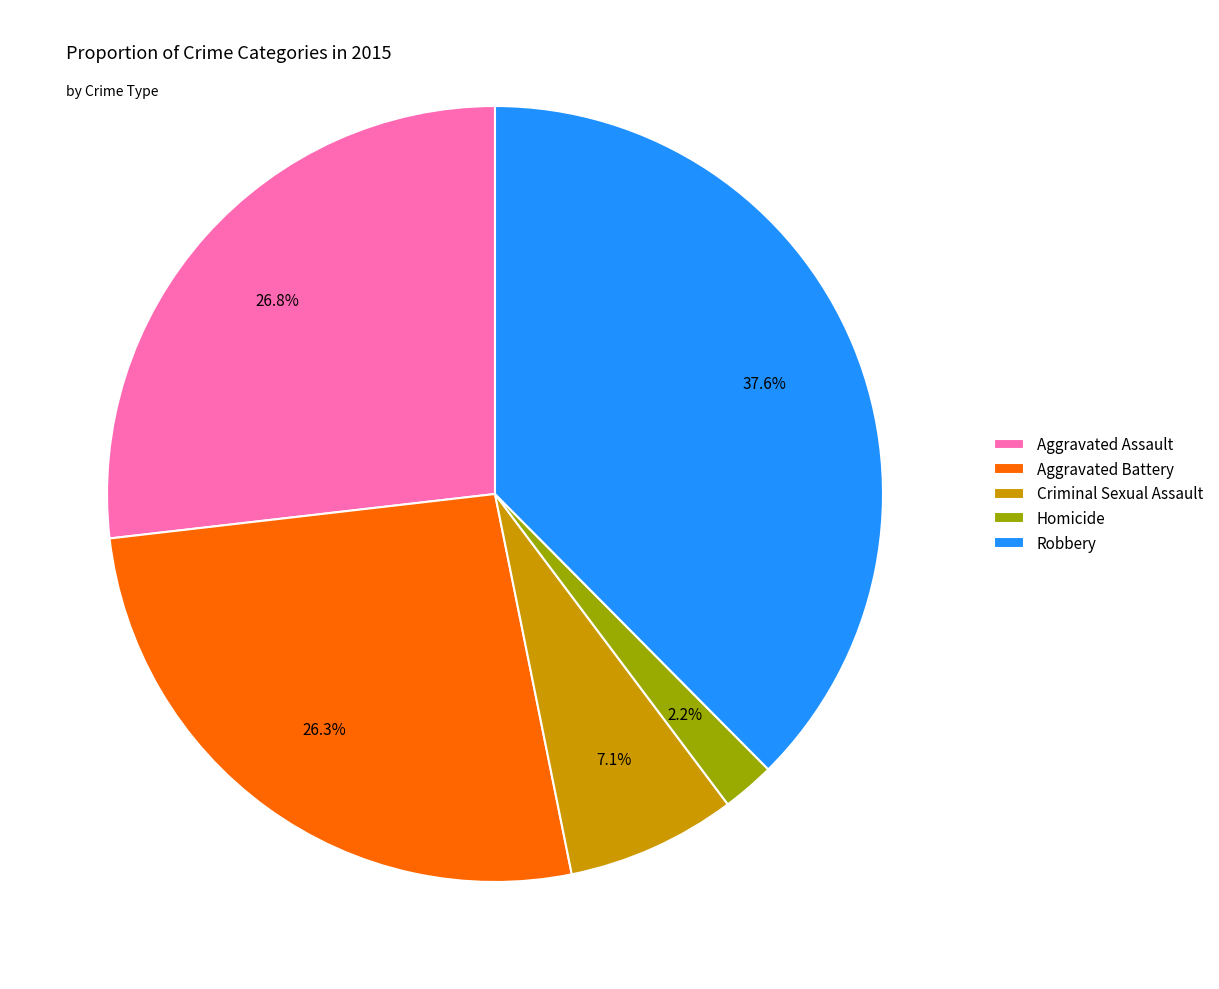

What is the ratio of the value at Criminal Sexual Assault to the value at Aggravated Battery?

0.3